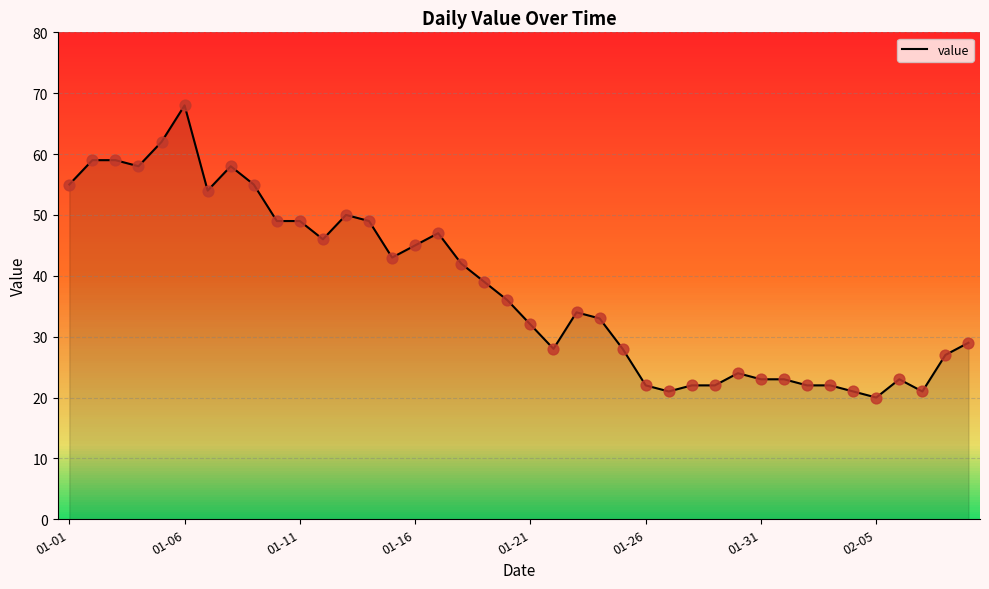

What is the change in value from 2023-01-11 to 2023-01-28?

-27